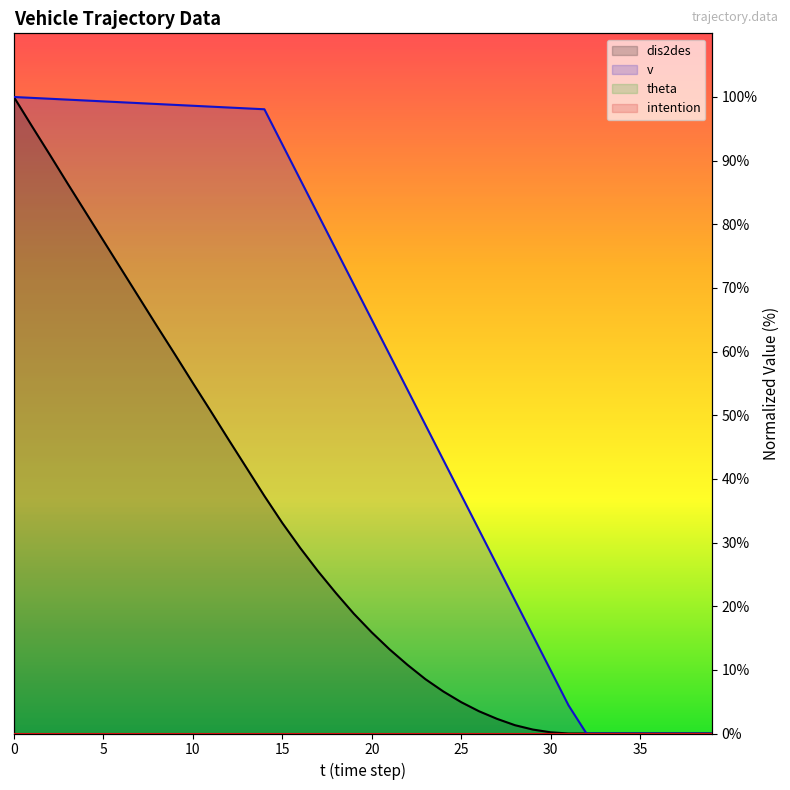

What is the difference between the maximum and second lowest values in the dis2des series?

100.0